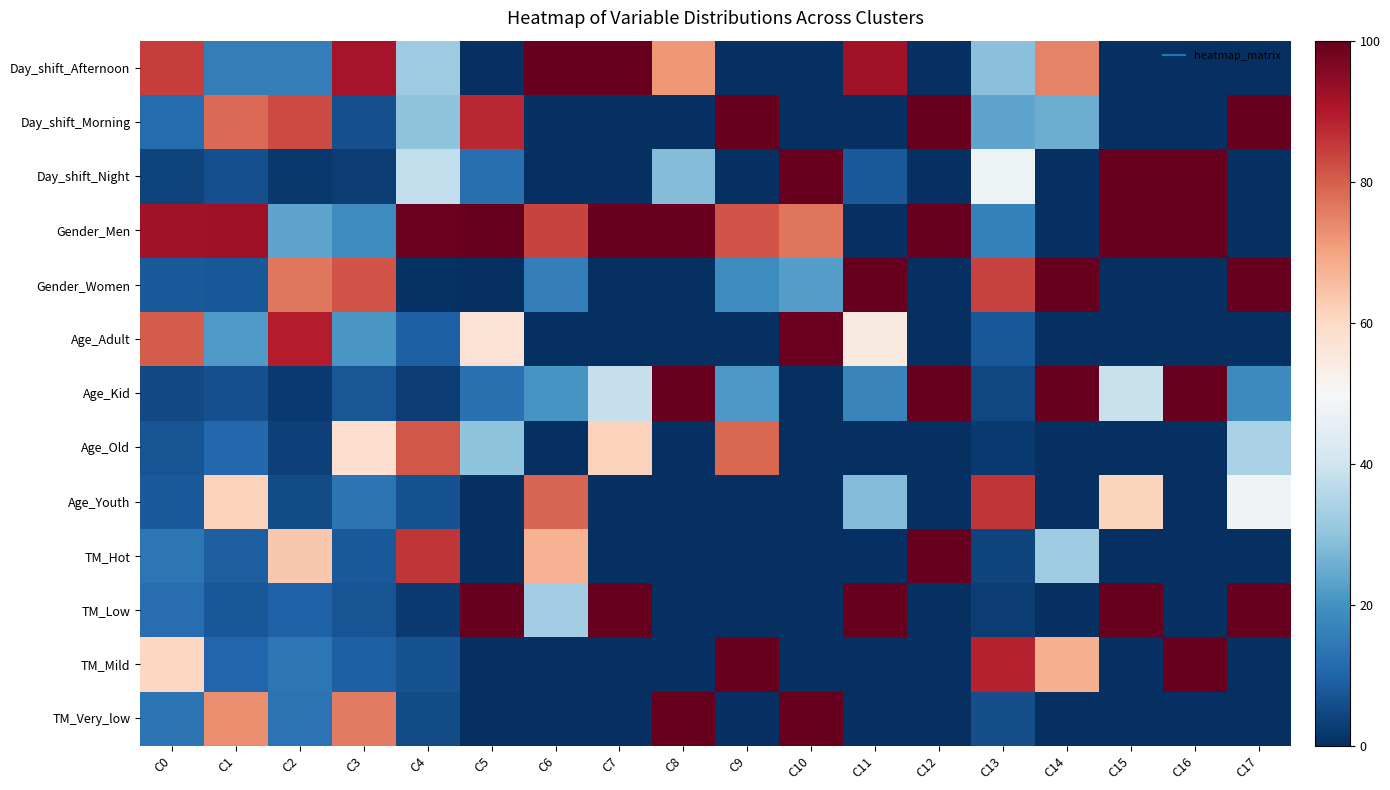

Reading left to right, extract all data points from this chart.

Day_shift_Afternoon: C0=0.8	C1=0.2	C2=0.2	C3=0.9	C4=0.3	C5=0.0	C6=1.0	C7=1.0	C8=0.7	C9=0.0	C10=0.0	C11=0.9	C12=0.0	C13=0.3	C14=0.7	C15=0.0	C16=0.0	C17=0.0
Day_shift_Morning: C0=0.1	C1=0.8	C2=0.8	C3=0.1	C4=0.3	C5=0.9	C6=0.0	C7=0.0	C8=0.0	C9=1.0	C10=0.0	C11=0.0	C12=1.0	C13=0.2	C14=0.3	C15=0.0	C16=0.0	C17=1.0
Day_shift_Night: C0=0.0	C1=0.1	C2=0.0	C3=0.0	C4=0.4	C5=0.1	C6=0.0	C7=0.0	C8=0.3	C9=0.0	C10=1.0	C11=0.1	C12=0.0	C13=0.5	C14=0.0	C15=1.0	C16=1.0	C17=0.0
Gender_Men: C0=0.9	C1=0.9	C2=0.2	C3=0.2	C4=1.0	C5=1.0	C6=0.8	C7=1.0	C8=1.0	C9=0.8	C10=0.8	C11=0.0	C12=1.0	C13=0.2	C14=0.0	C15=1.0	C16=1.0	C17=0.0
Gender_Women: C0=0.1	C1=0.1	C2=0.8	C3=0.8	C4=0.0	C5=0.0	C6=0.2	C7=0.0	C8=0.0	C9=0.2	C10=0.2	C11=1.0	C12=0.0	C13=0.8	C14=1.0	C15=0.0	C16=0.0	C17=1.0
Age_Adult: C0=0.8	C1=0.2	C2=0.9	C3=0.2	C4=0.1	C5=0.6	C6=0.0	C7=0.0	C8=0.0	C9=0.0	C10=1.0	C11=0.5	C12=0.0	C13=0.1	C14=0.0	C15=0.0	C16=0.0	C17=0.0
Age_Kid: C0=0.0	C1=0.1	C2=0.0	C3=0.1	C4=0.0	C5=0.1	C6=0.2	C7=0.4	C8=1.0	C9=0.2	C10=0.0	C11=0.2	C12=1.0	C13=0.0	C14=1.0	C15=0.4	C16=1.0	C17=0.2
Age_Old: C0=0.1	C1=0.1	C2=0.0	C3=0.6	C4=0.8	C5=0.3	C6=0.0	C7=0.6	C8=0.0	C9=0.8	C10=0.0	C11=0.0	C12=0.0	C13=0.0	C14=0.0	C15=0.0	C16=0.0	C17=0.3
Age_Youth: C0=0.1	C1=0.6	C2=0.1	C3=0.1	C4=0.1	C5=0.0	C6=0.8	C7=0.0	C8=0.0	C9=0.0	C10=0.0	C11=0.3	C12=0.0	C13=0.9	C14=0.0	C15=0.6	C16=0.0	C17=0.5
TM_Hot: C0=0.1	C1=0.1	C2=0.6	C3=0.1	C4=0.9	C5=0.0	C6=0.7	C7=0.0	C8=0.0	C9=0.0	C10=0.0	C11=0.0	C12=1.0	C13=0.0	C14=0.3	C15=0.0	C16=0.0	C17=0.0
TM_Low: C0=0.1	C1=0.1	C2=0.1	C3=0.1	C4=0.0	C5=1.0	C6=0.3	C7=1.0	C8=0.0	C9=0.0	C10=0.0	C11=1.0	C12=0.0	C13=0.0	C14=0.0	C15=1.0	C16=0.0	C17=1.0
TM_Mild: C0=0.6	C1=0.1	C2=0.1	C3=0.1	C4=0.1	C5=0.0	C6=0.0	C7=0.0	C8=0.0	C9=1.0	C10=0.0	C11=0.0	C12=0.0	C13=0.9	C14=0.7	C15=0.0	C16=1.0	C17=0.0
TM_Very_low: C0=0.1	C1=0.7	C2=0.1	C3=0.8	C4=0.1	C5=0.0	C6=0.0	C7=0.0	C8=1.0	C9=0.0	C10=1.0	C11=0.0	C12=0.0	C13=0.1	C14=0.0	C15=0.0	C16=0.0	C17=0.0